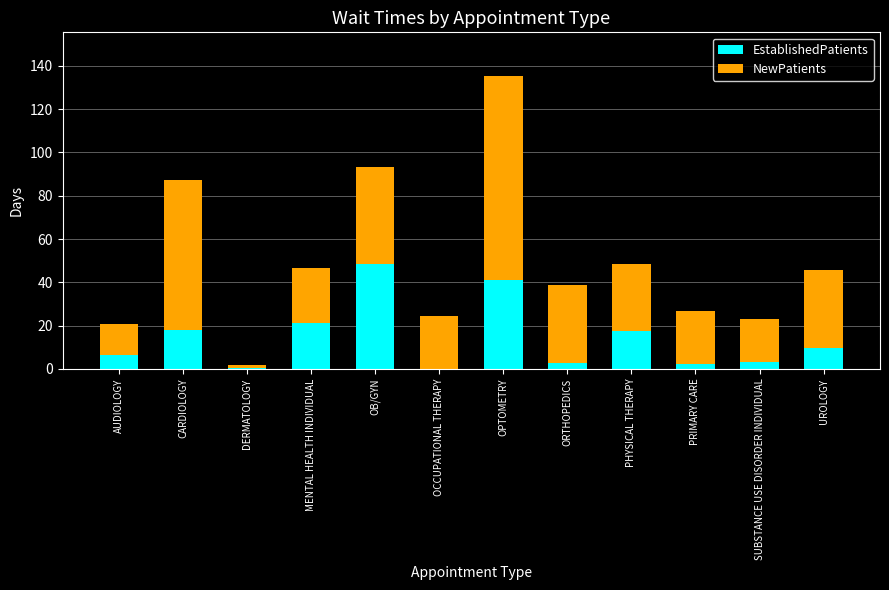

What is the total value across all series at UROLOGY?

45.8